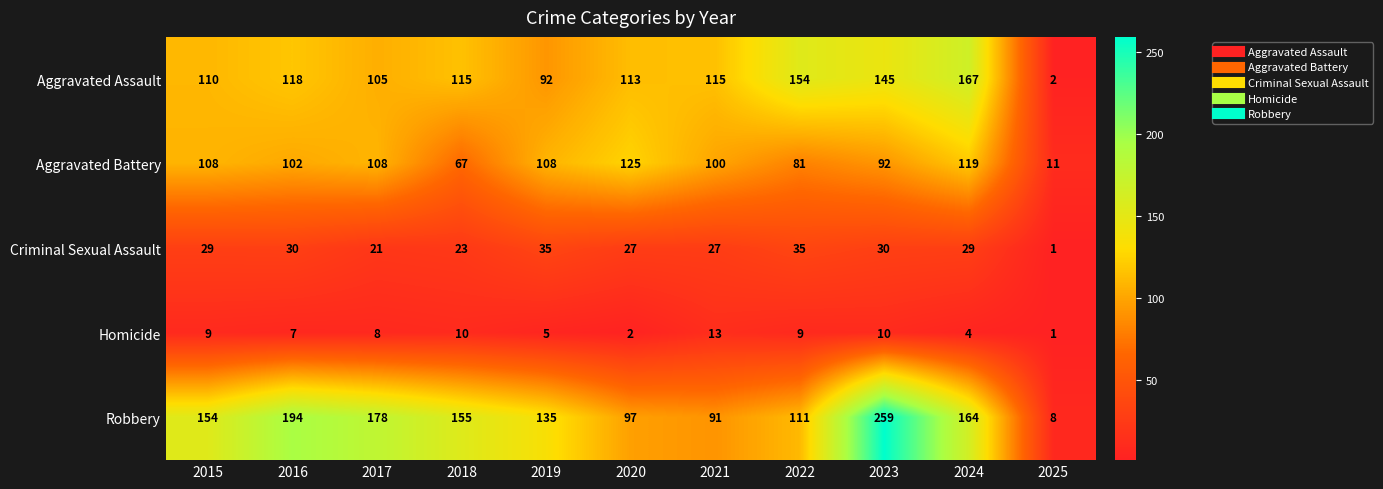

What is the difference between the Criminal Sexual Assault values at 2024 and 2022?

6